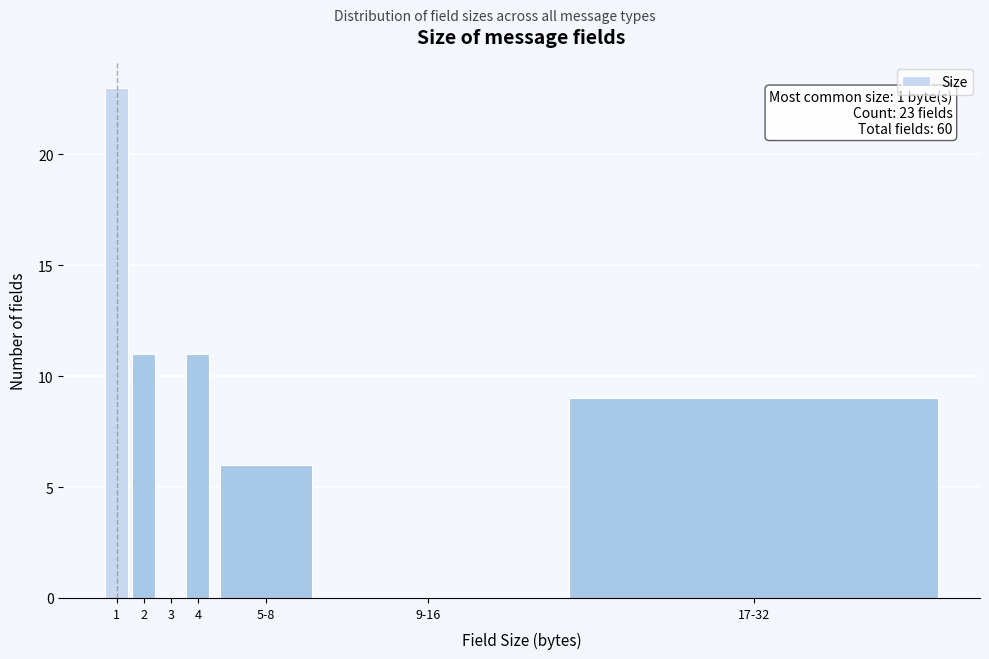

Reading right to left, what are all the values shown in this chart?

17-32=9	9-16=0	5-8=6	4=11	3=0	2=11	1=23